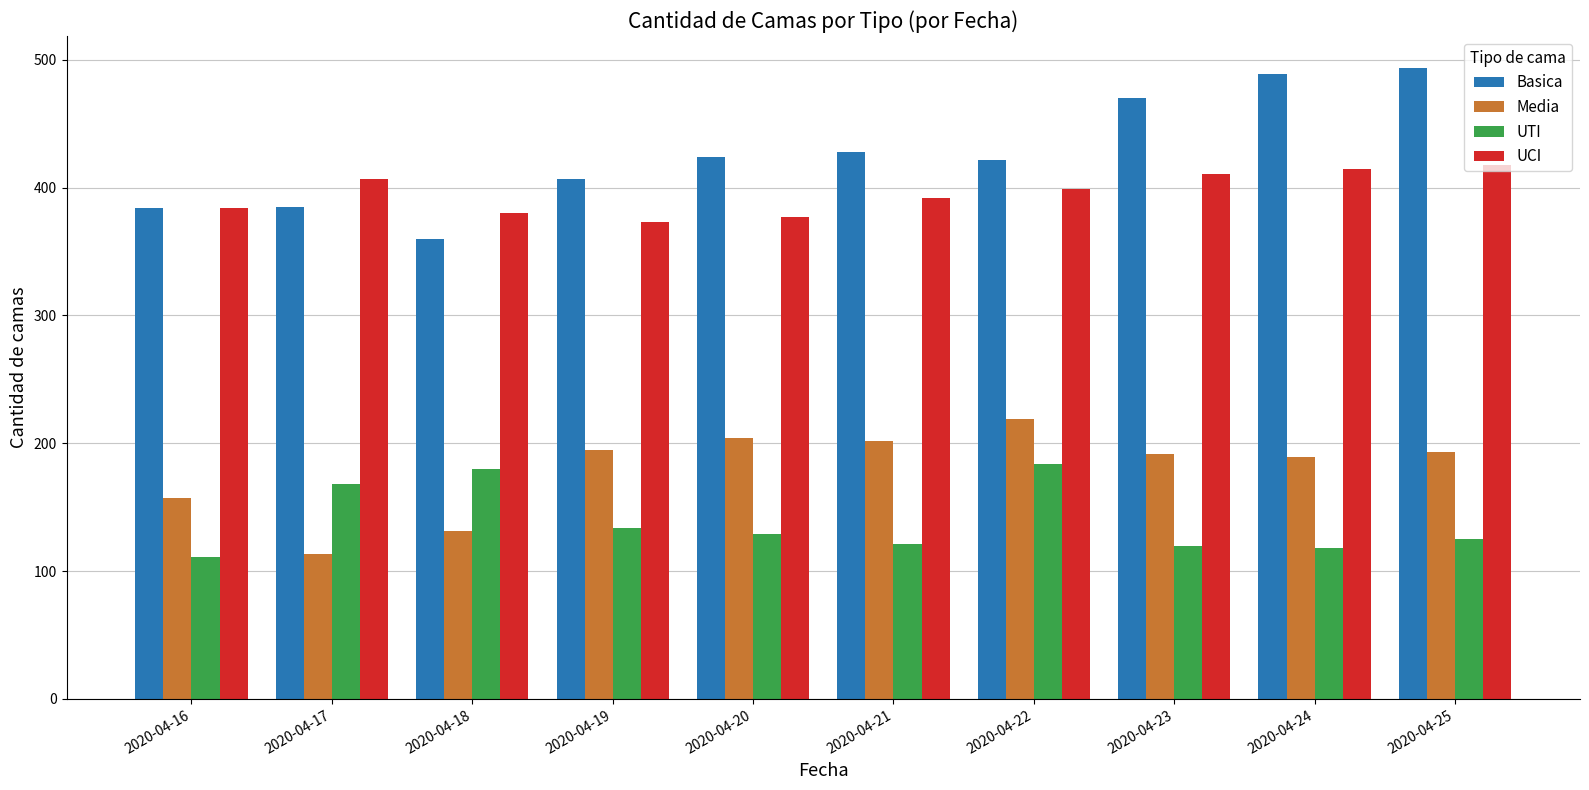

Does the chart contain any negative values?

No